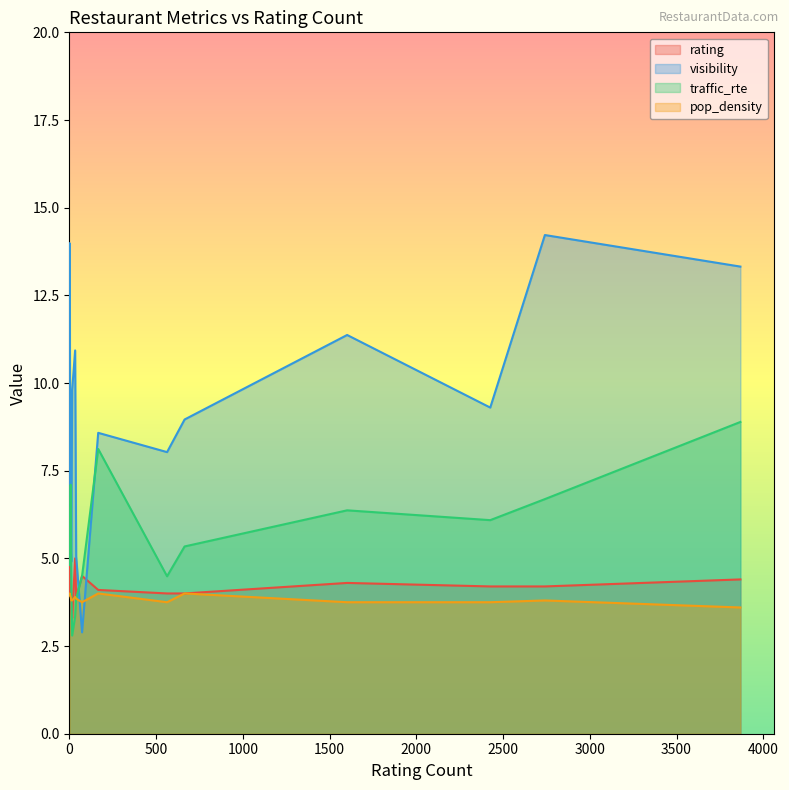

How many lines are shown in the chart?

4